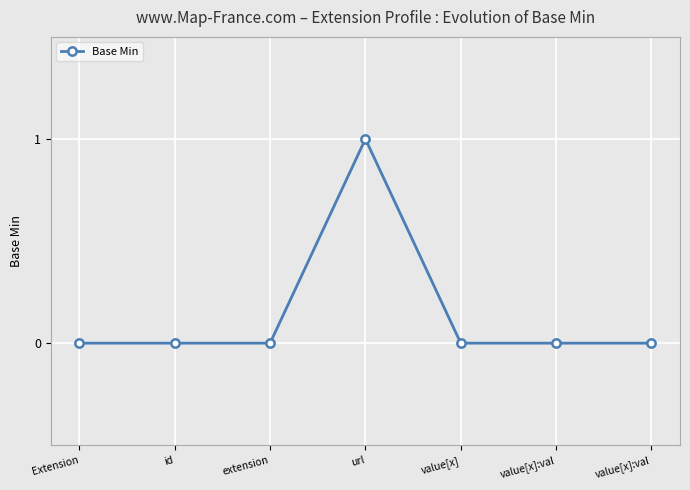

Is this an area chart (filled region under the line)?

No